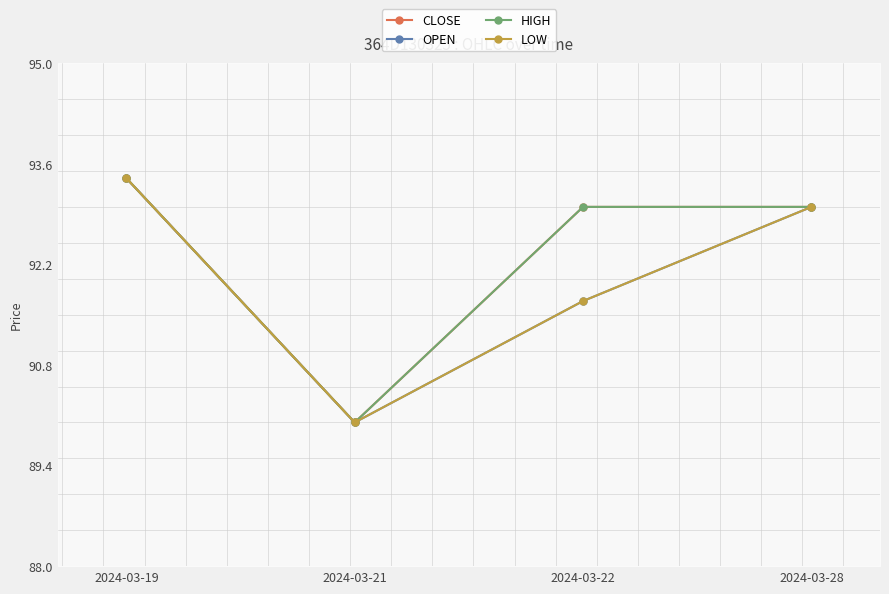

At which category is the sum across all series the highest?

2024-03-19